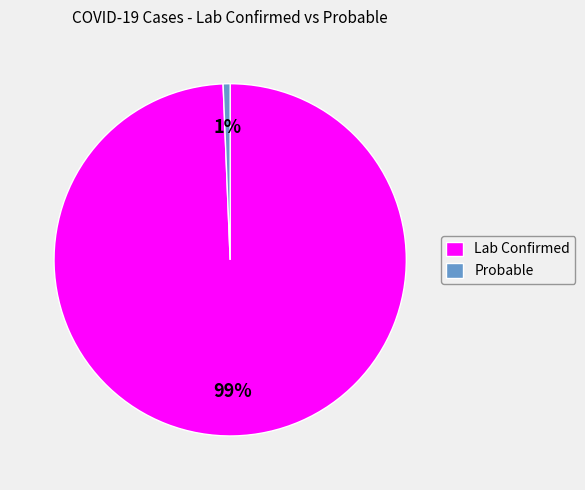

Which has a higher value, Probable or Lab Confirmed?

Lab Confirmed